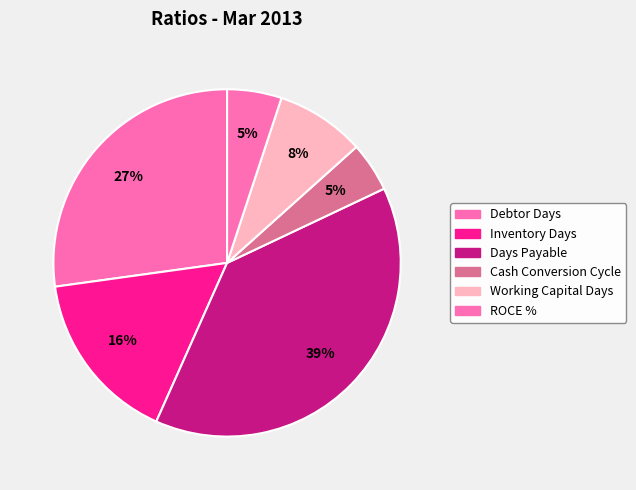

How many slices are in this pie chart?

6